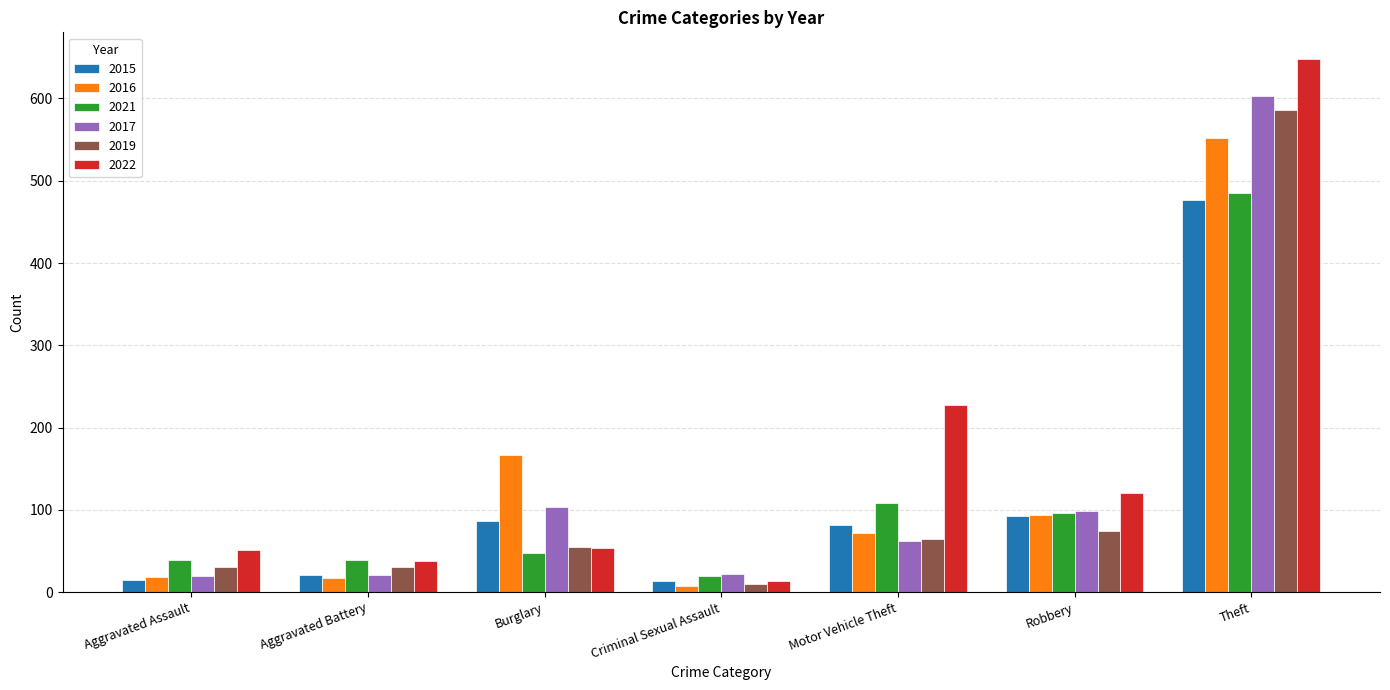

The 2015 series shows 92 at Robbery. True or false?

True